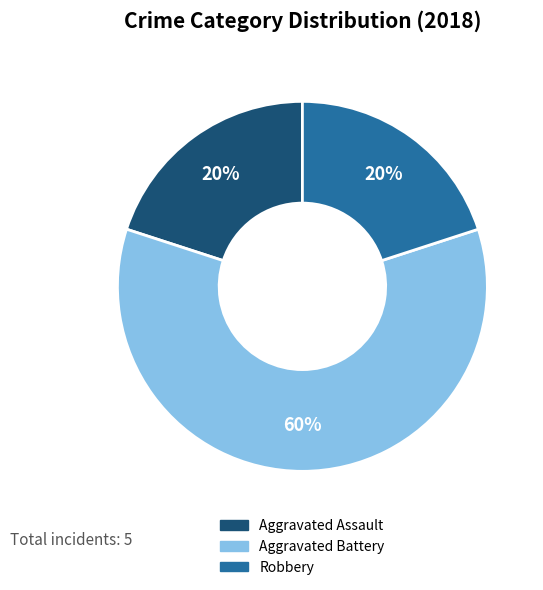

To the nearest percent, what is the average slice percentage?

33%